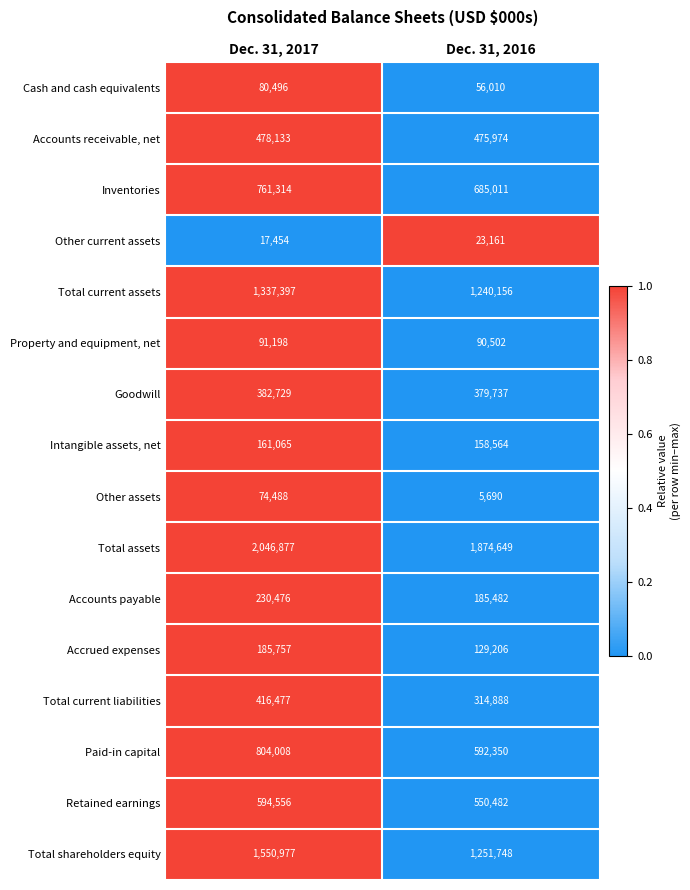

Between Dec. 31, 2017 and Dec. 31, 2016, which series saw the biggest shift?

Total shareholders equity